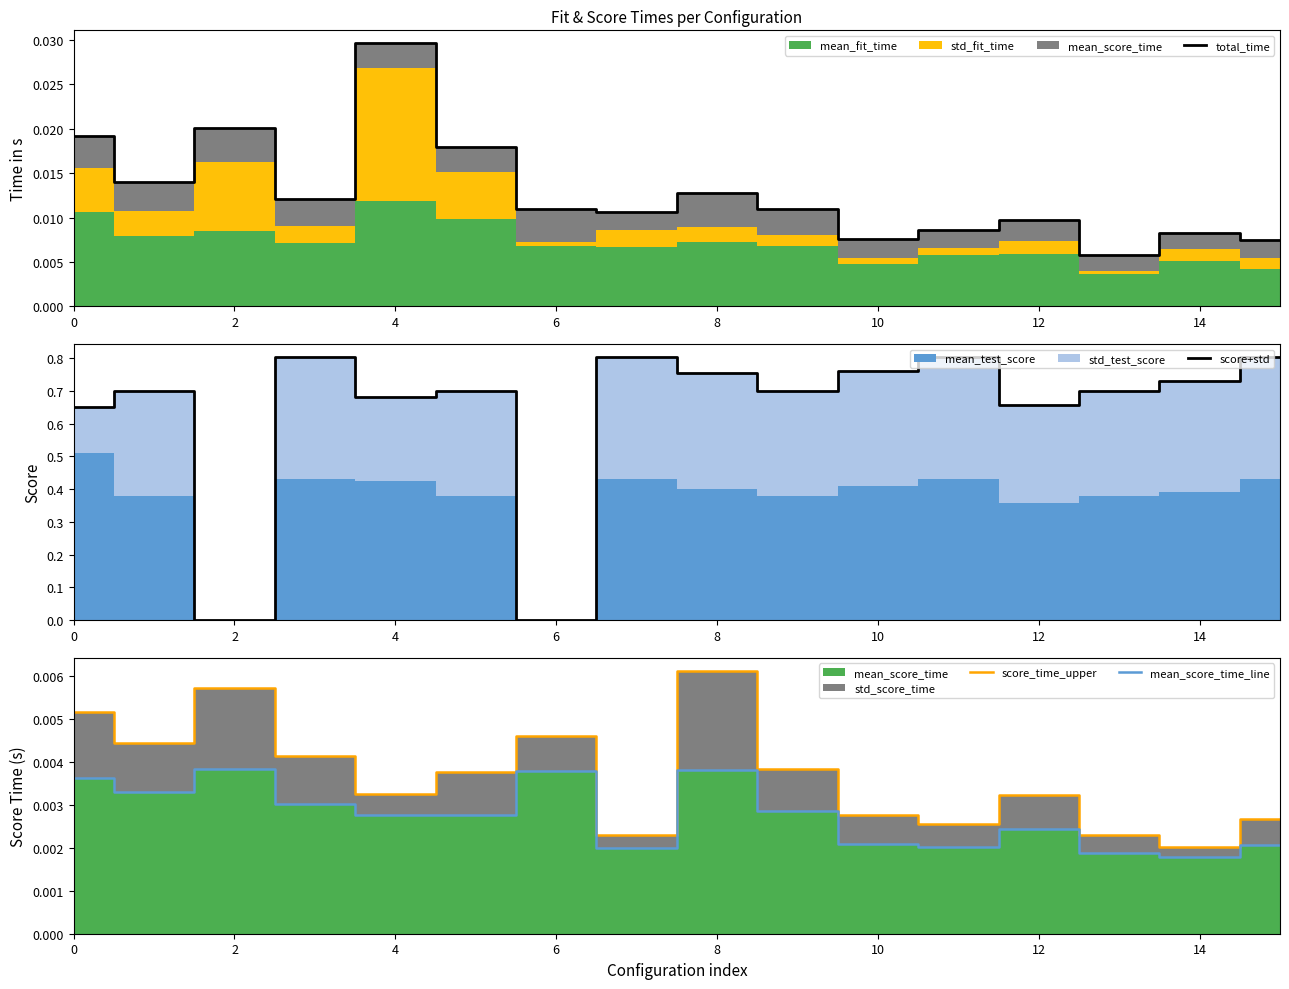

The value of mean_score_time_line at 0 is 0.0. True or false?

False